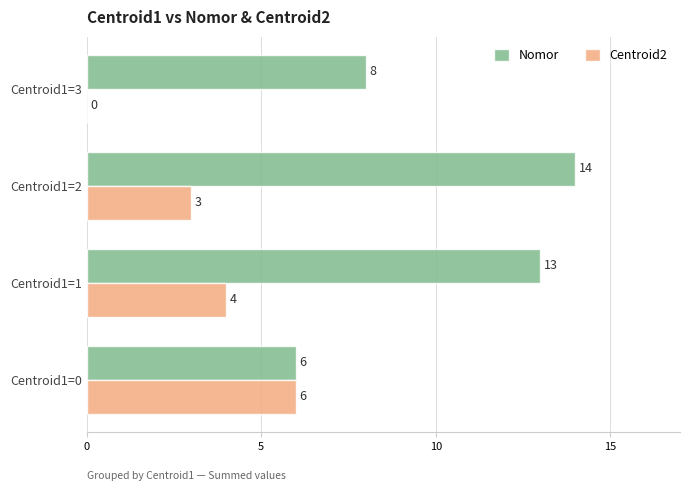

What is the total value across all series at Centroid1=2?

17